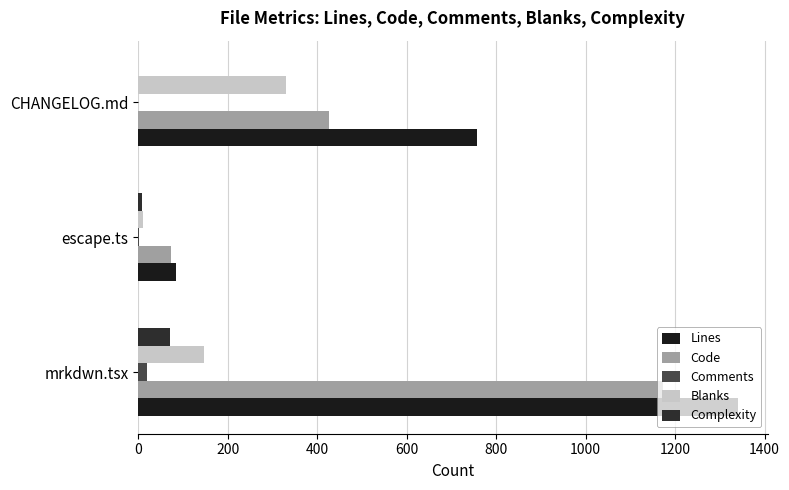

What is the average value of the Lines series?

727